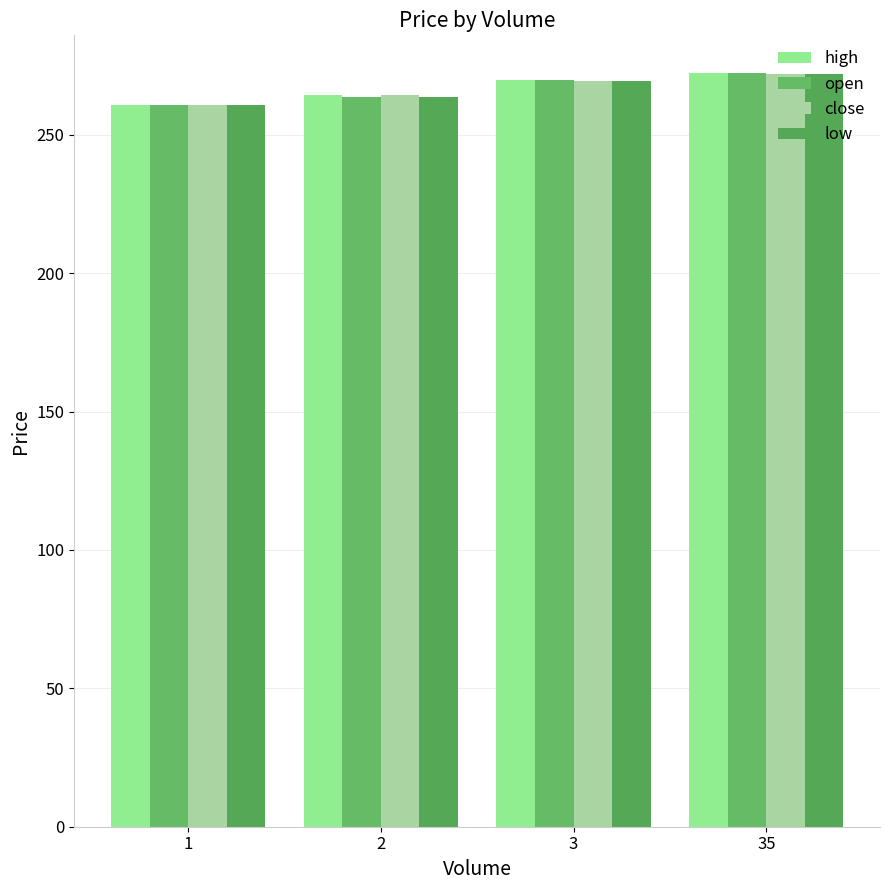

What is the difference between the maximum and minimum values in the high series?

11.5